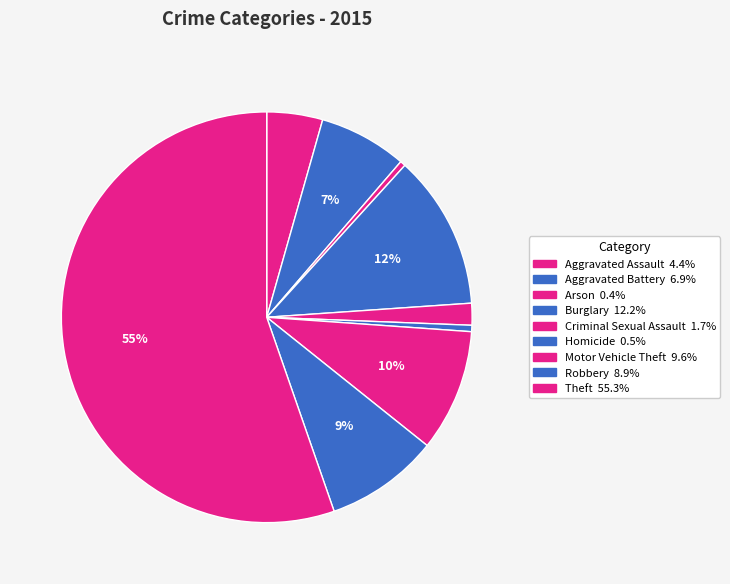

What percentage is NOT represented by Aggravated Battery?

93.1%